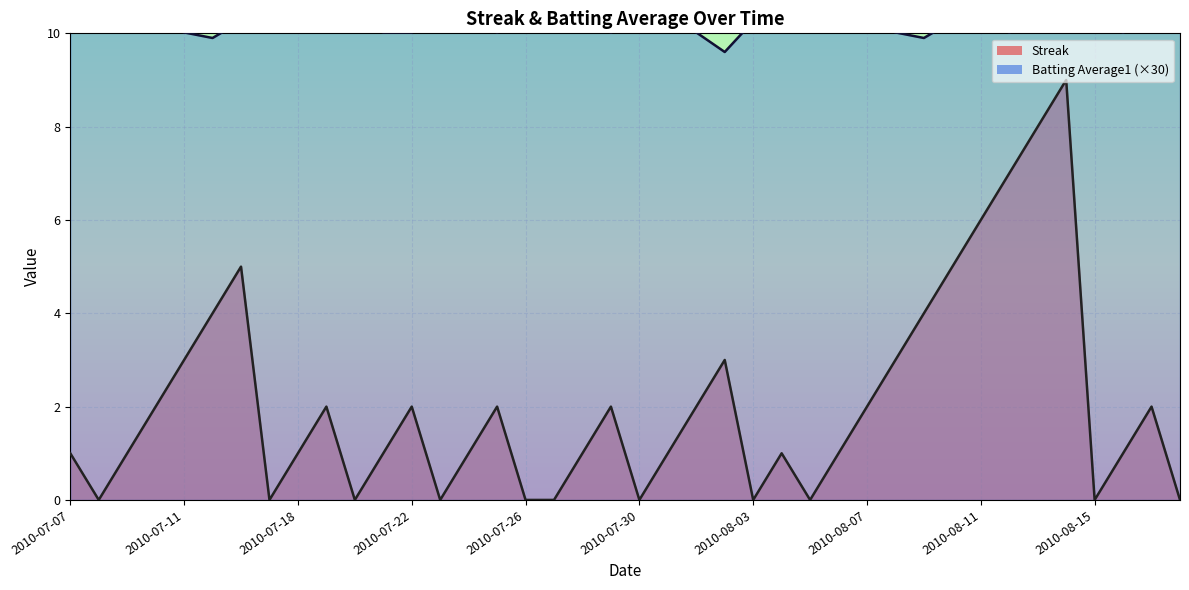

What is the label of the 18th point from the right?

2010-08-01